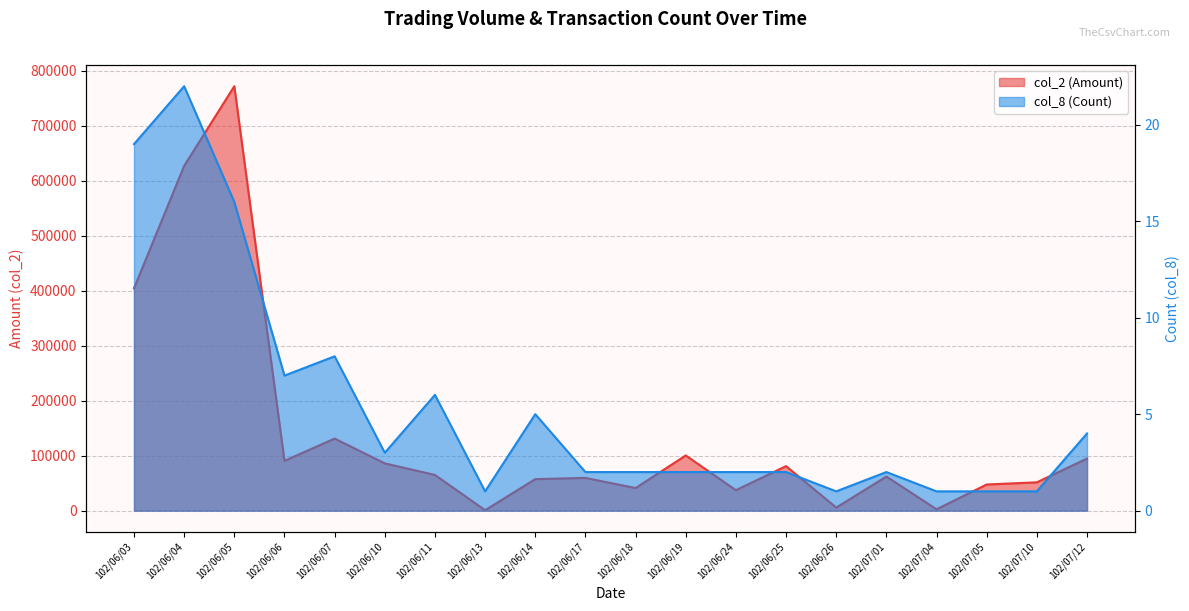

Does the chart display data point markers on the line(s)?

No